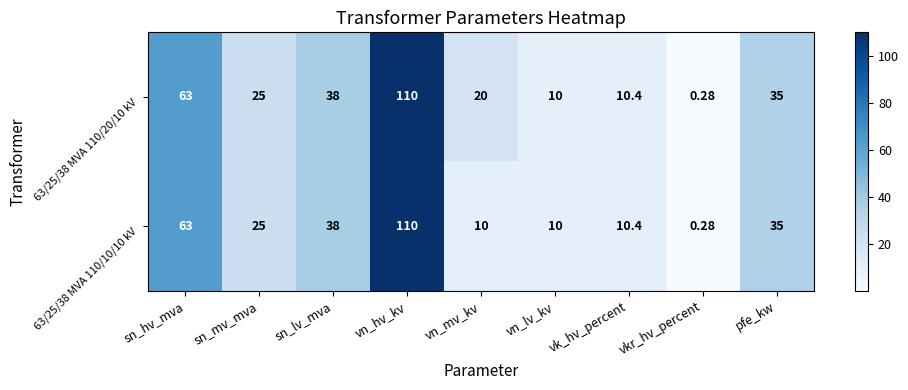

What is the maximum value shown in the chart?

110.0